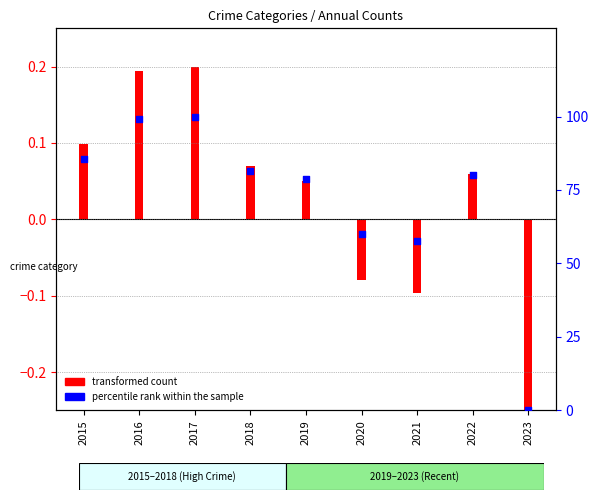

What is the ratio of the value at 2021 to the value at 2015?

0.7